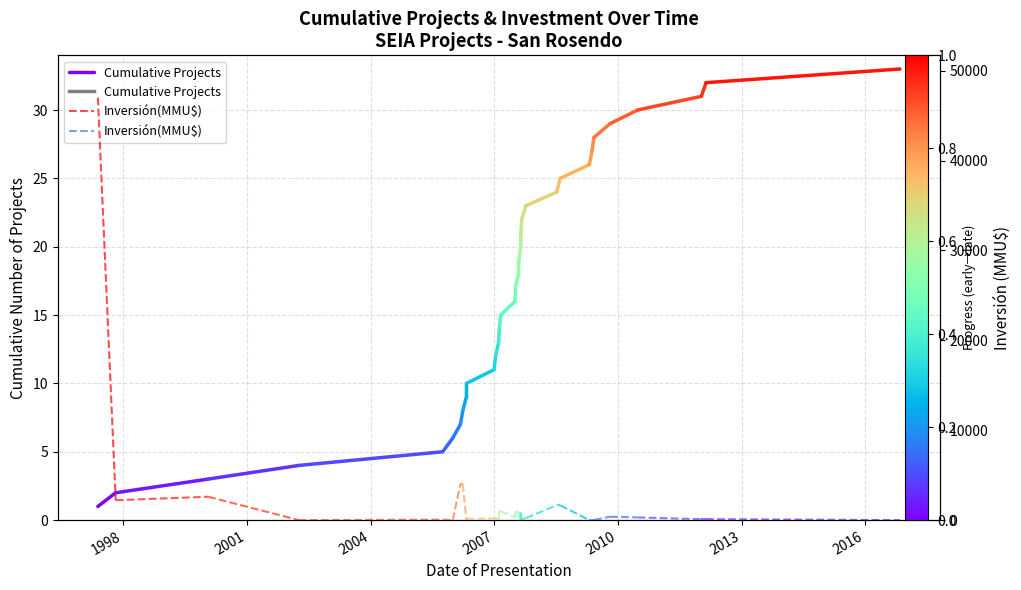

What are all the series names shown in the legend?

Cumulative Projects, Inversión(MMU$)